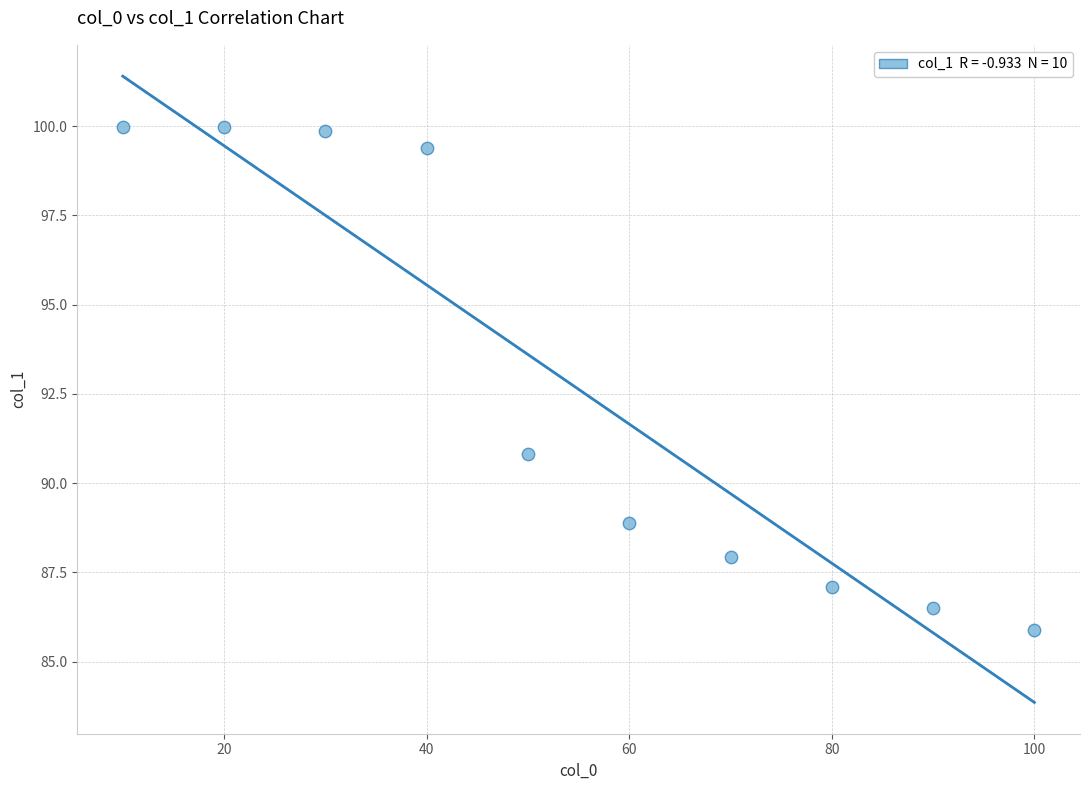

What Y value in the scatter plot is closest to 92?

90.8